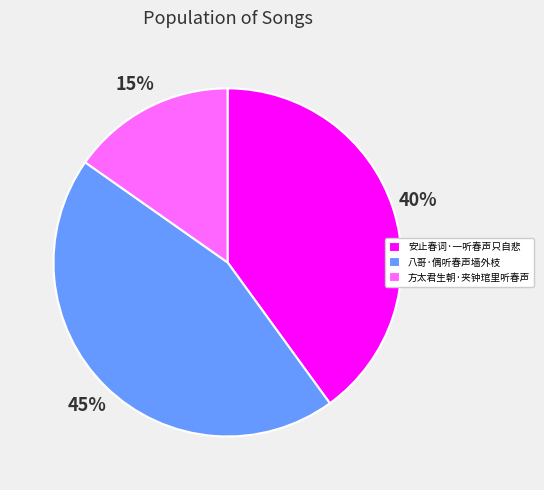

Is 方太君生朝·夹钟琯里听春声 the majority of the pie?

No